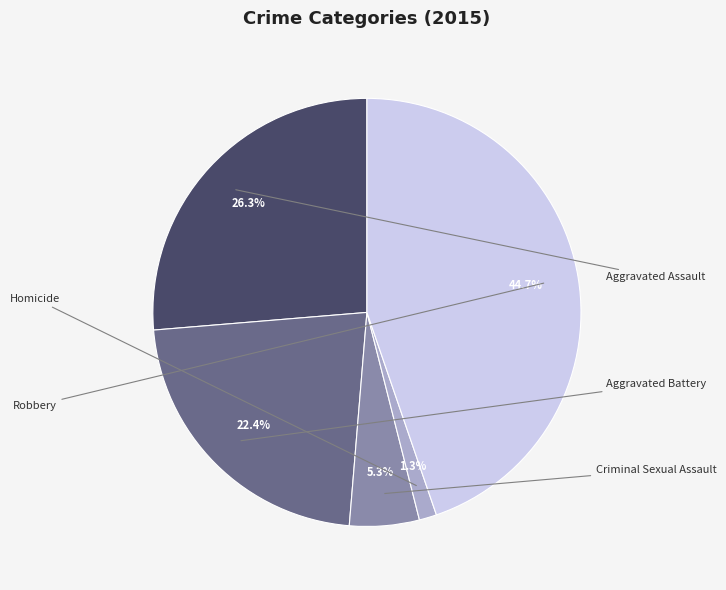

Does any single category account for the majority?

No